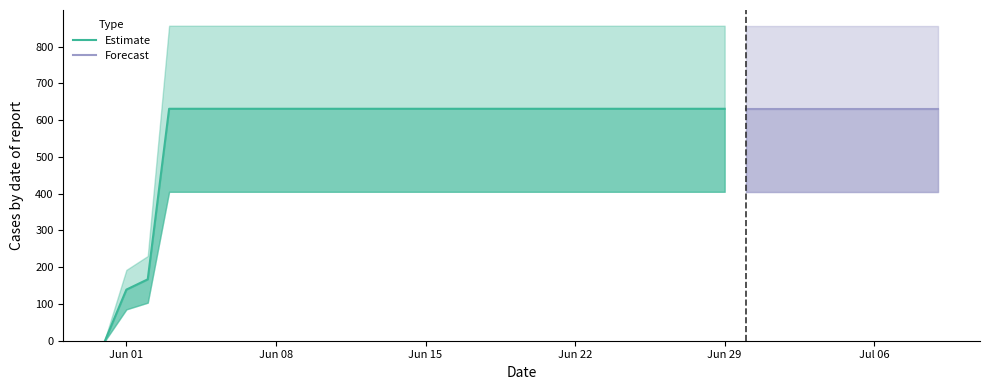

Rank the categories by value from lowest to highest.

2020-05-31, 2020-06-01, 2020-06-02, 2020-06-03, 2020-06-04, 2020-06-05, 2020-06-06, 2020-06-07, 2020-06-08, 2020-06-09, 2020-06-10, 2020-06-11, 2020-06-12, 2020-06-13, 2020-06-14, 2020-06-15, 2020-06-16, 2020-06-17, 2020-06-18, 2020-06-19, 2020-06-20, 2020-06-21, 2020-06-22, 2020-06-23, 2020-06-24, 2020-06-25, 2020-06-26, 2020-06-27, 2020-06-28, 2020-06-29, 2020-06-30, 2020-07-01, 2020-07-02, 2020-07-03, 2020-07-04, 2020-07-05, 2020-07-06, 2020-07-07, 2020-07-08, 2020-07-09